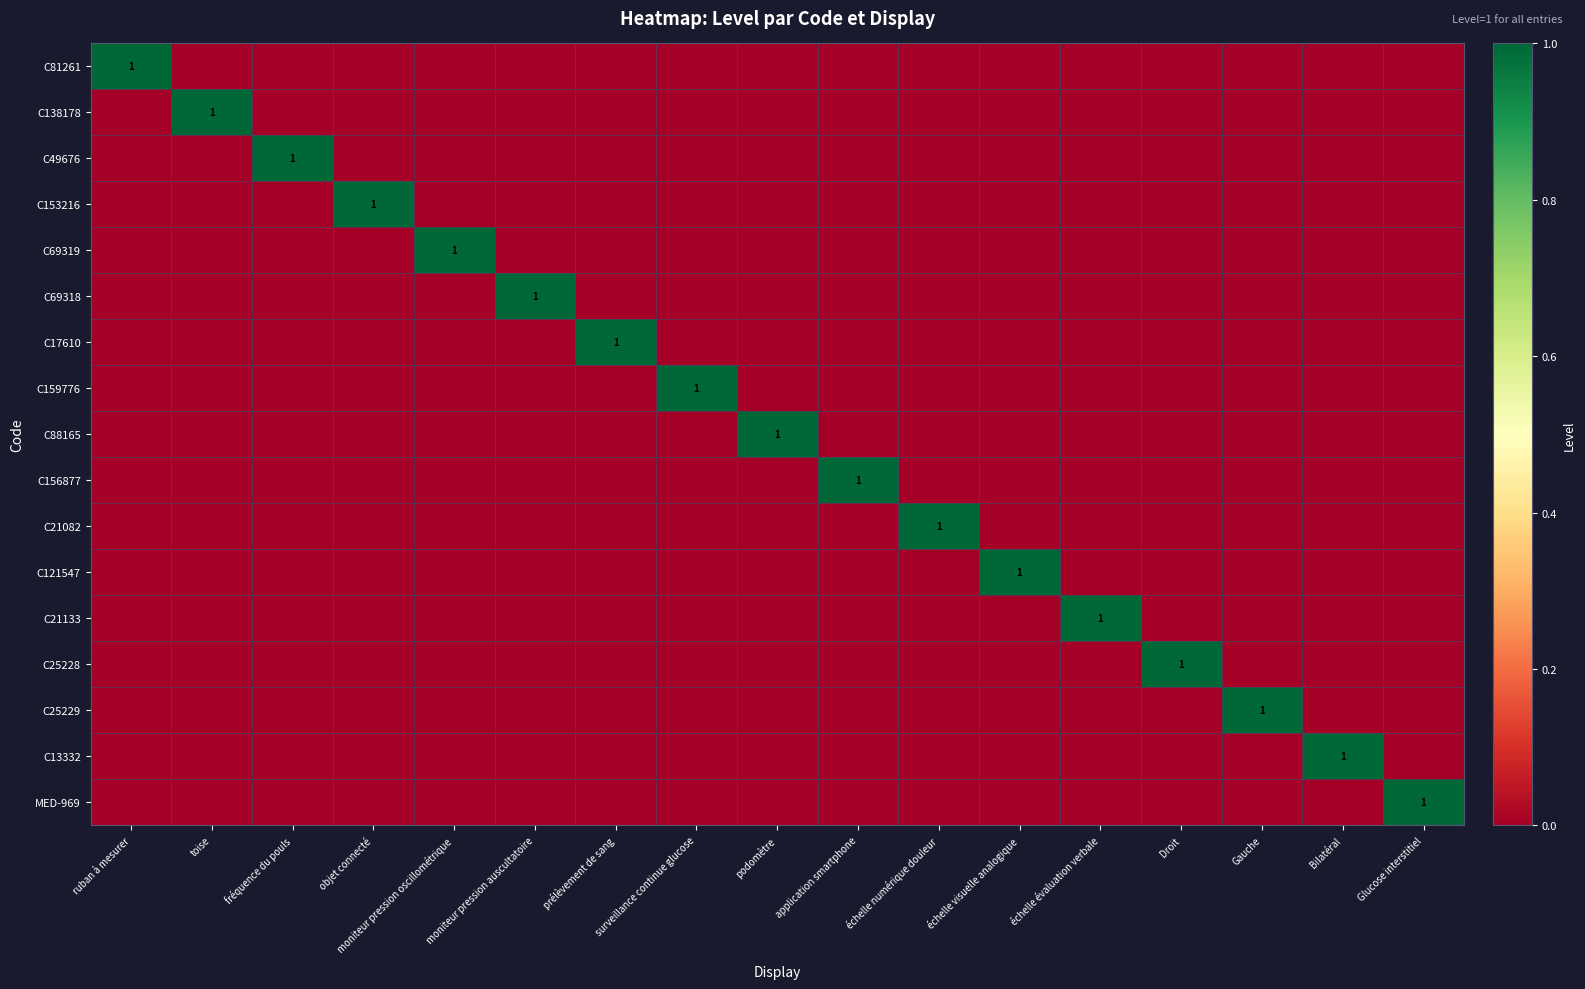

Read the C156877 value at application smartphone.

1